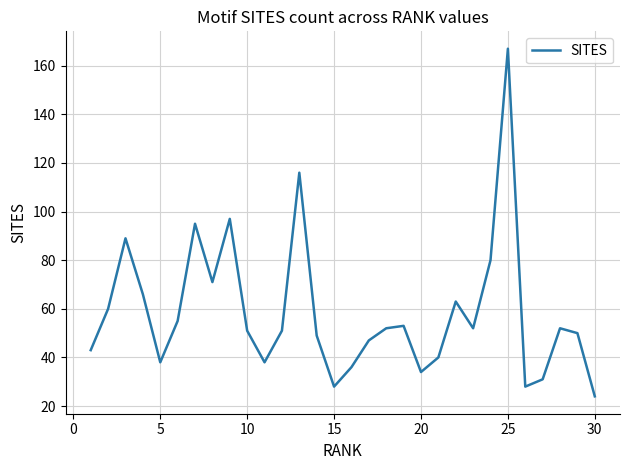

What is the smallest value displayed?

24